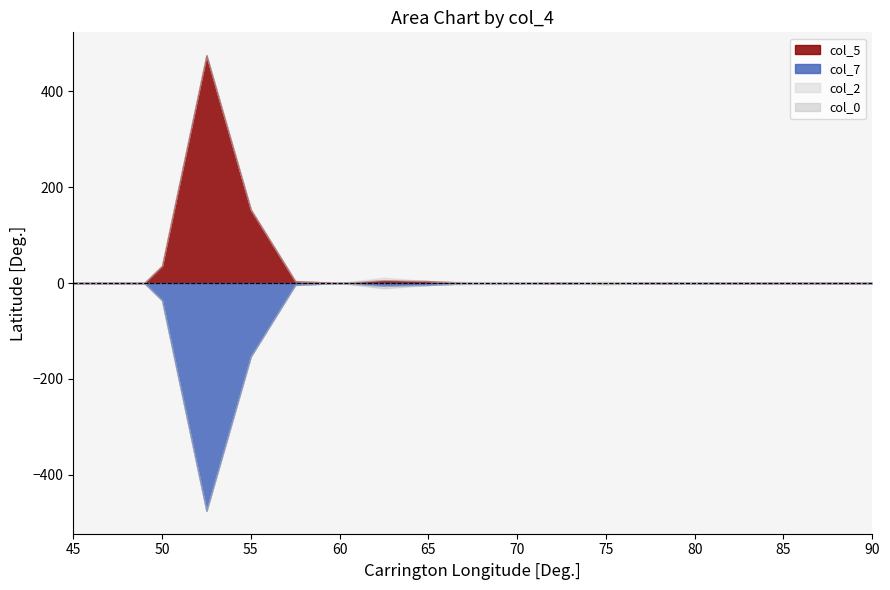

Which series has the widest spread of values?

col_5